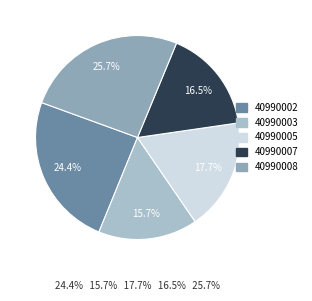

Count the number of slices in the pie.

5